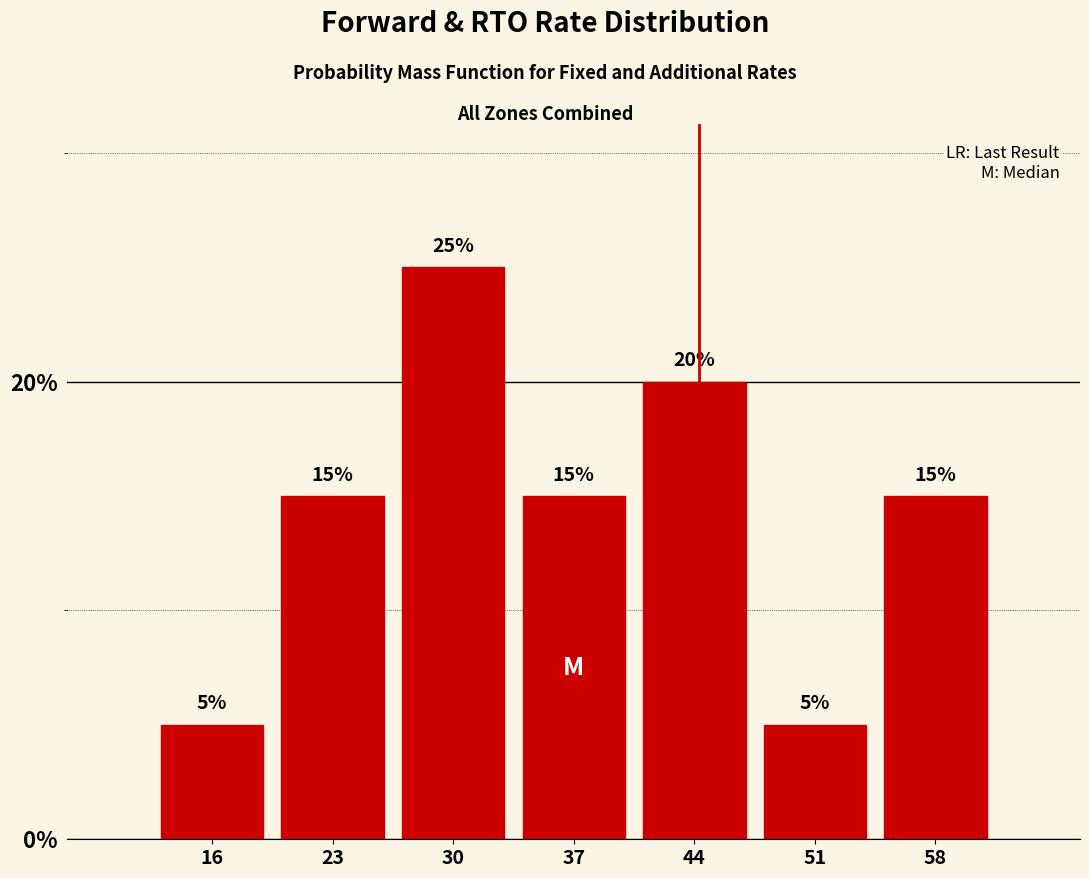

How tall is the bar that spans 27 to 34 on the x-axis?

25